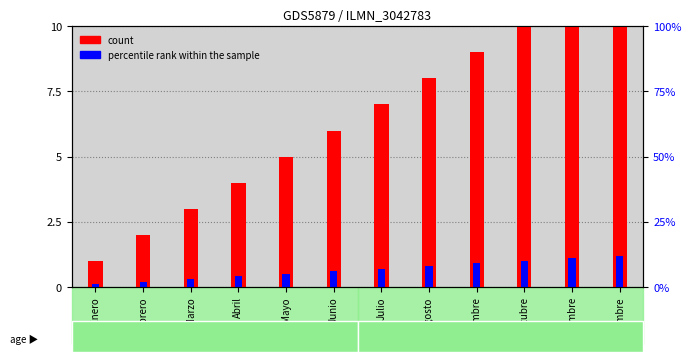

What is the sum of the percentile rank within the sample values at Abril and Junio?

1.0